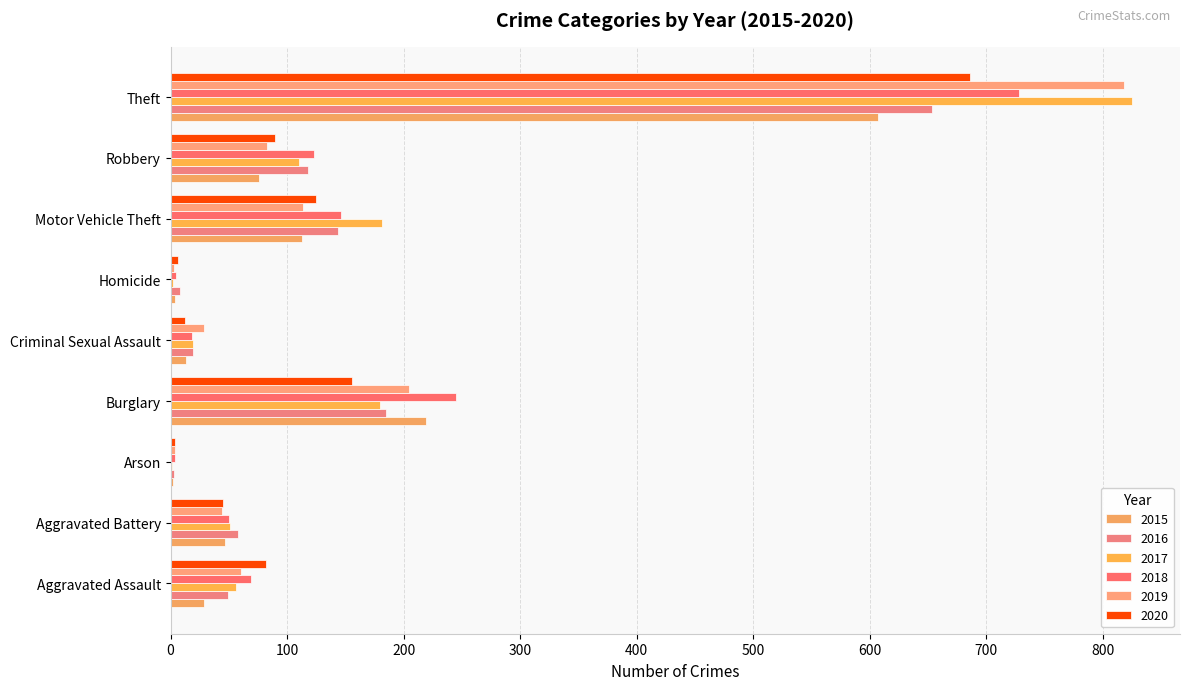

List the labels in order of 2020 value, largest first.

Theft, Burglary, Motor Vehicle Theft, Robbery, Aggravated Assault, Aggravated Battery, Criminal Sexual Assault, Homicide, Arson